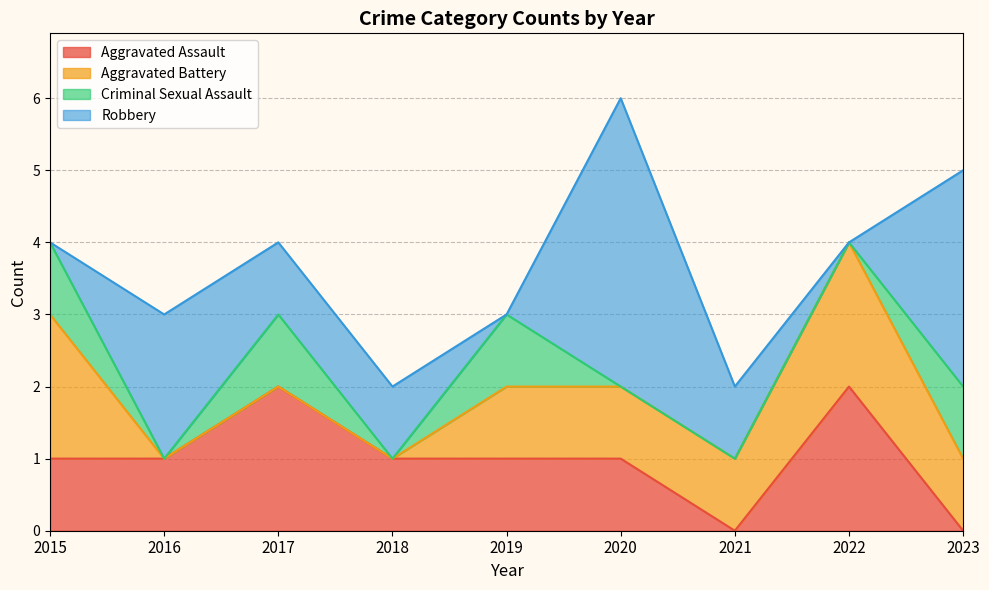

Does the chart display data point markers on the line(s)?

No